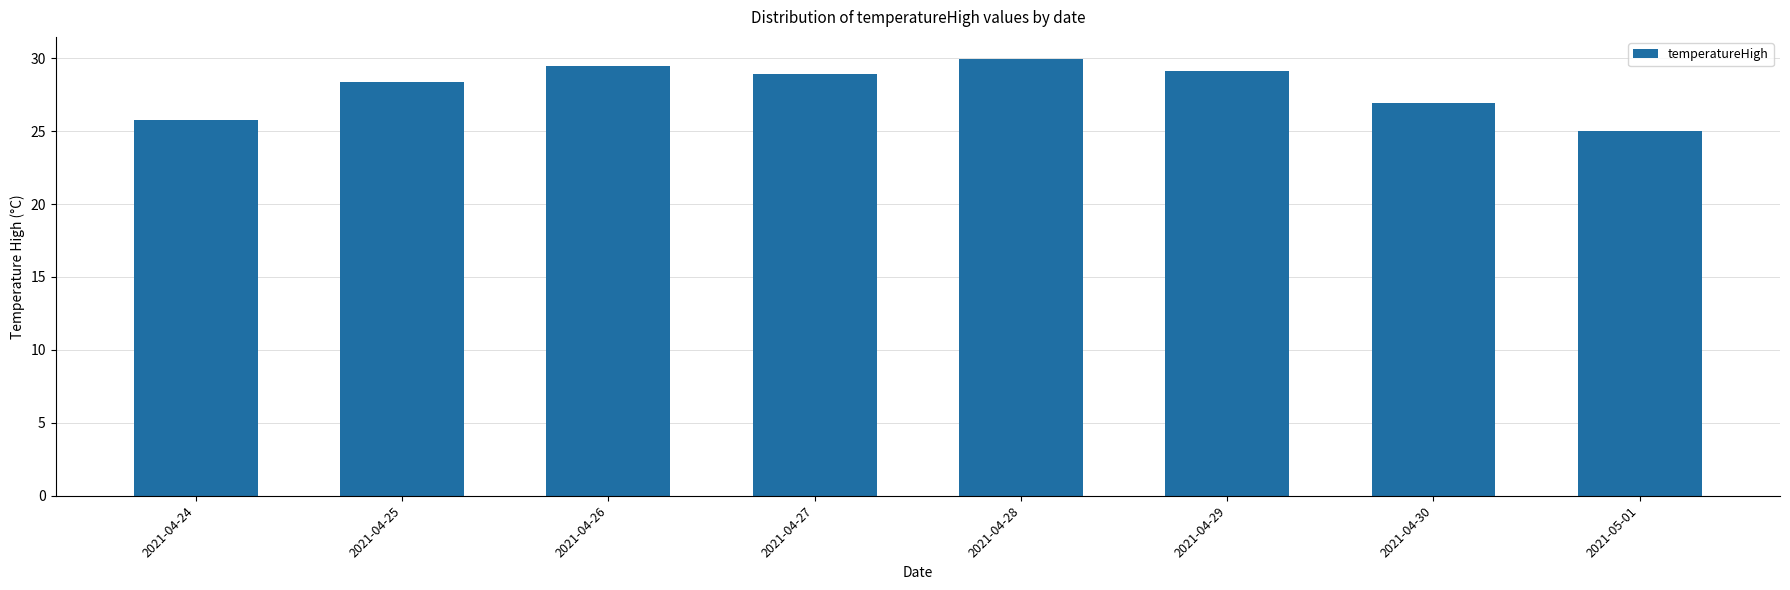

What is the approximate value at 2021-04-29?

29.1